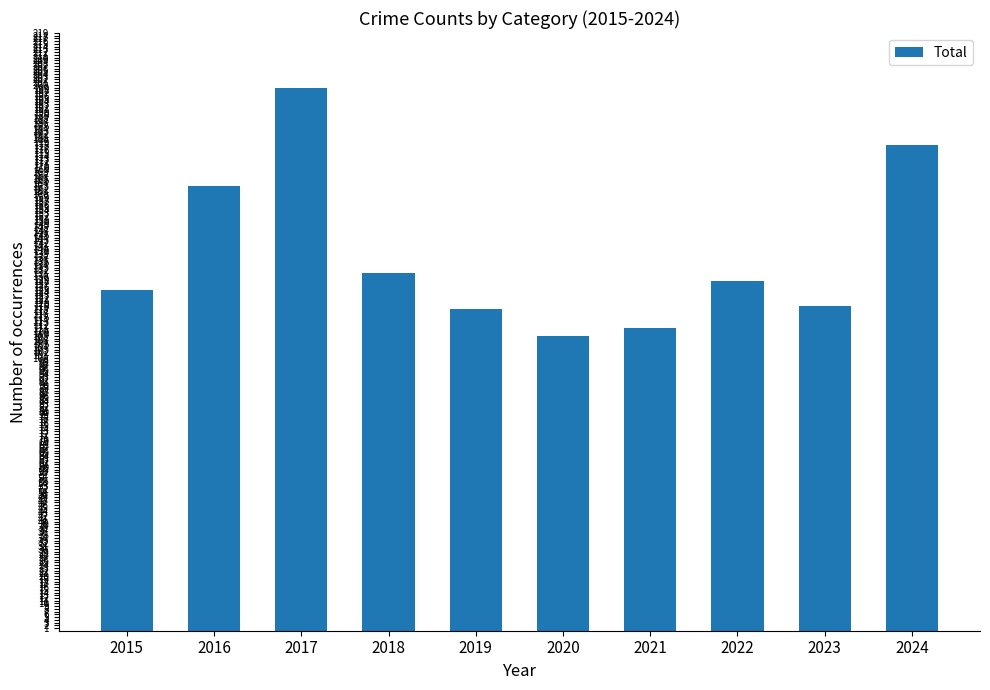

What is the minimum value shown in the chart?

108